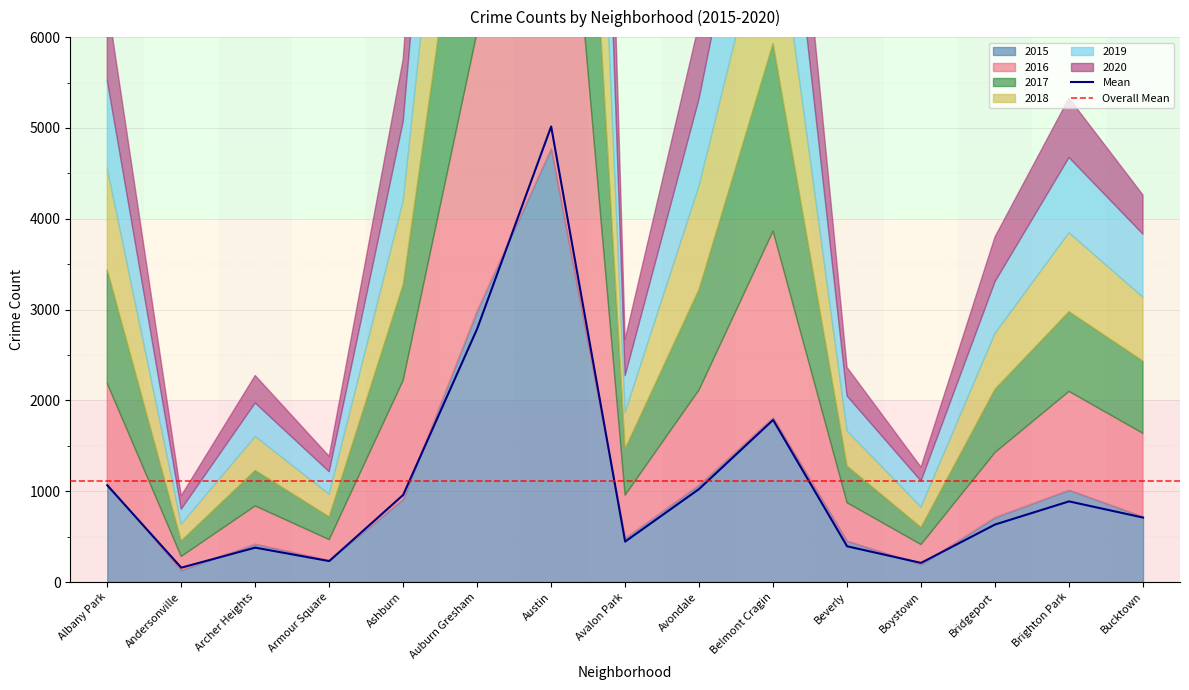

What is the lowest value of the 2016 series?

151